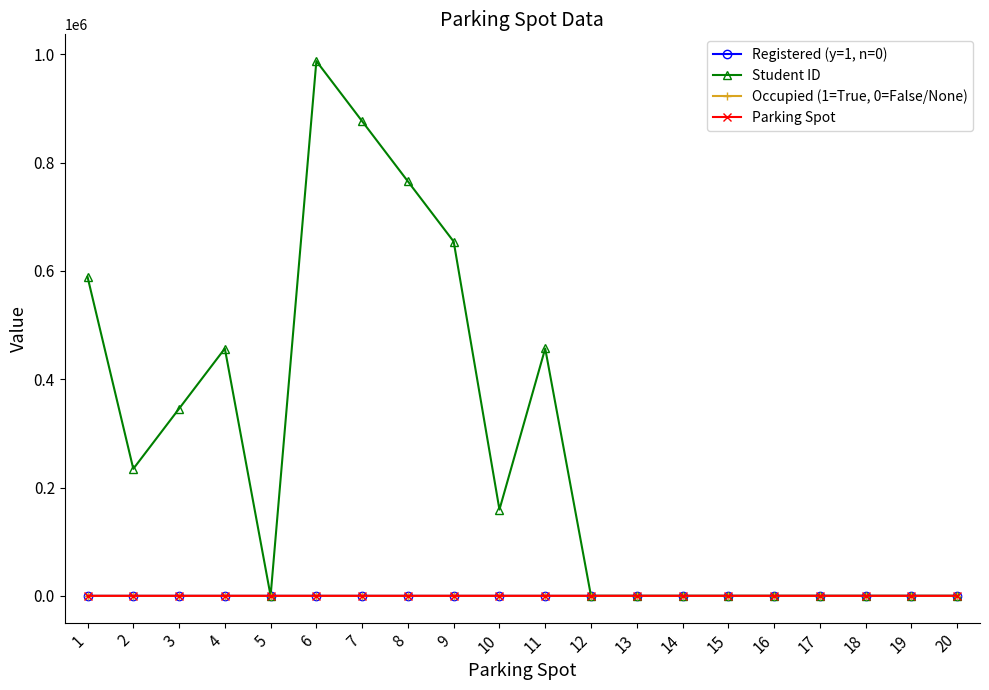

Which series has the widest spread of values?

Student ID